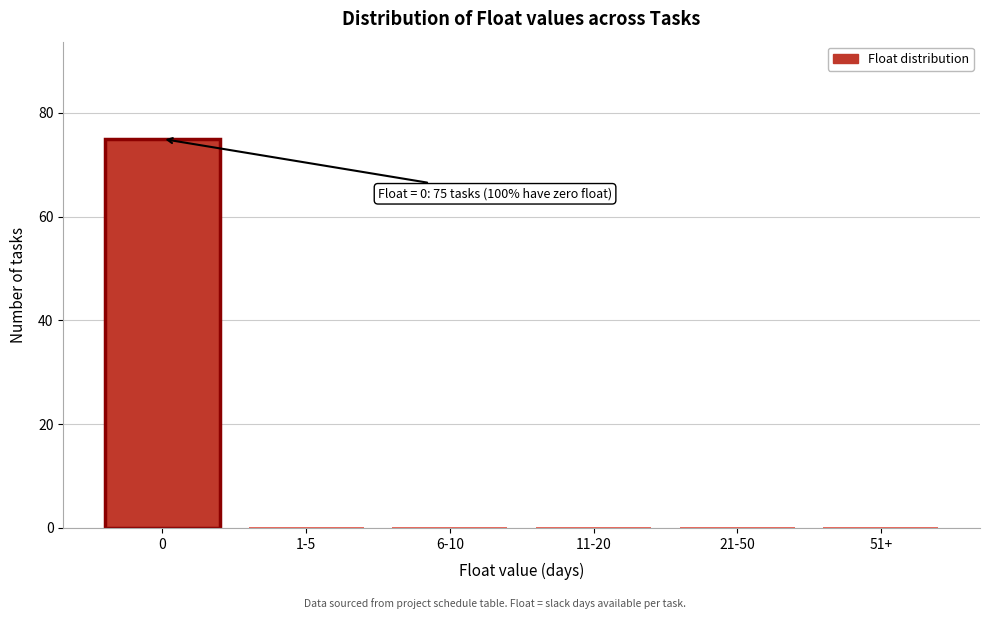

Reading right to left, what are all the values shown in this chart?

51+=0	21-50=0	11-20=0	6-10=0	1-5=0	0=75